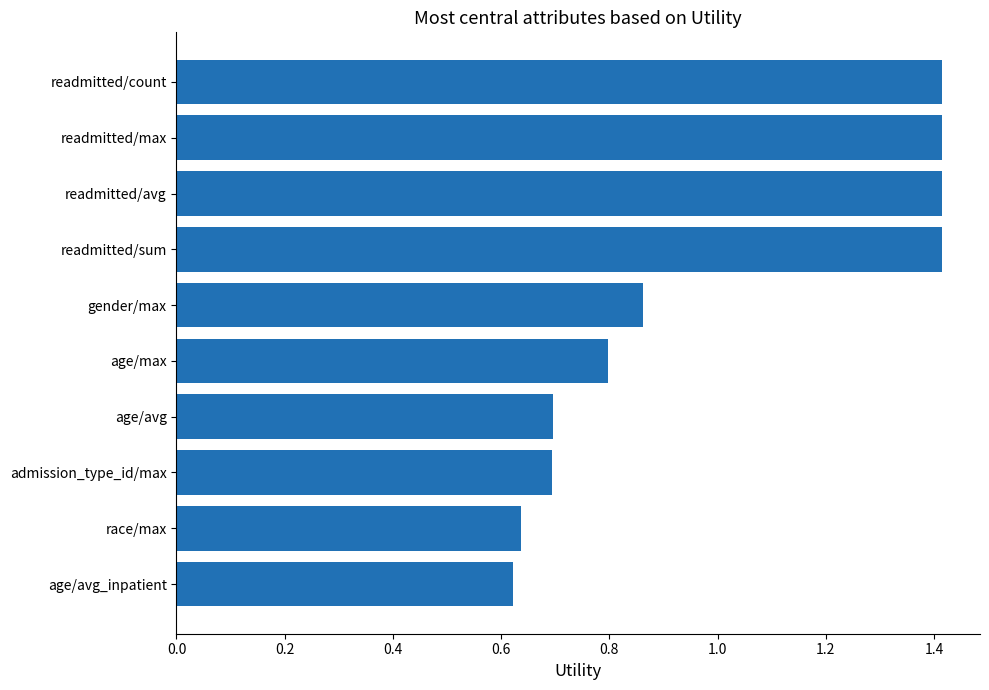

The value at age/avg is 0.7. True or false?

True